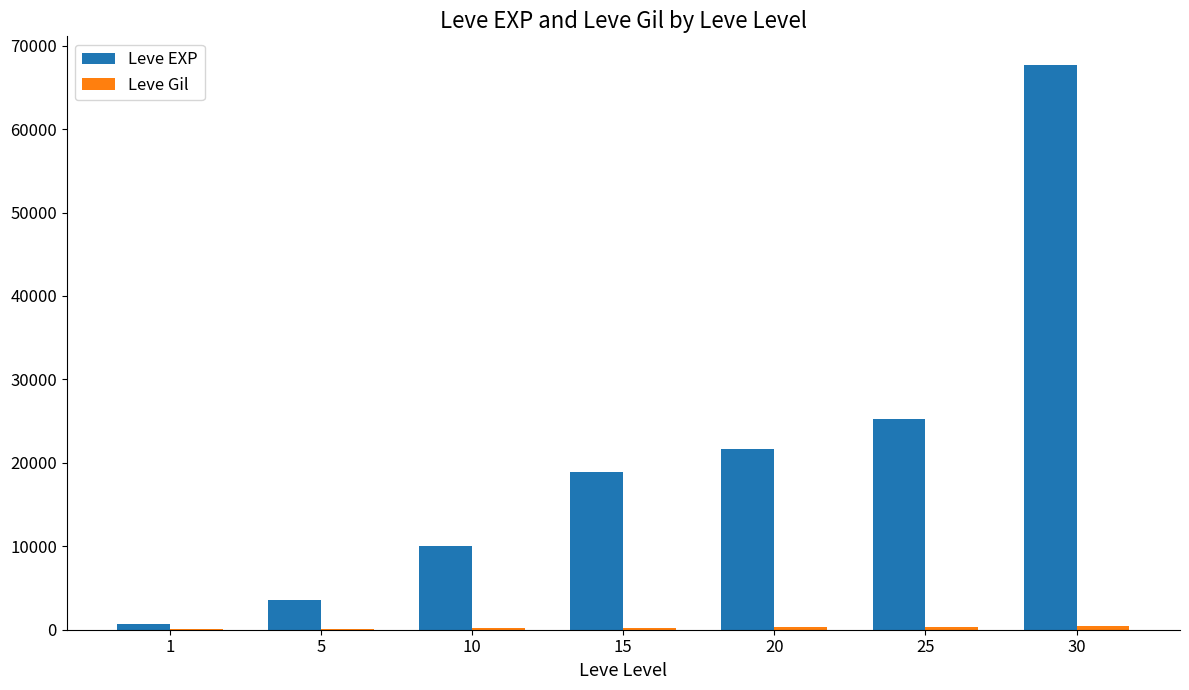

The value of Leve EXP at 20 is 8933. True or false?

False